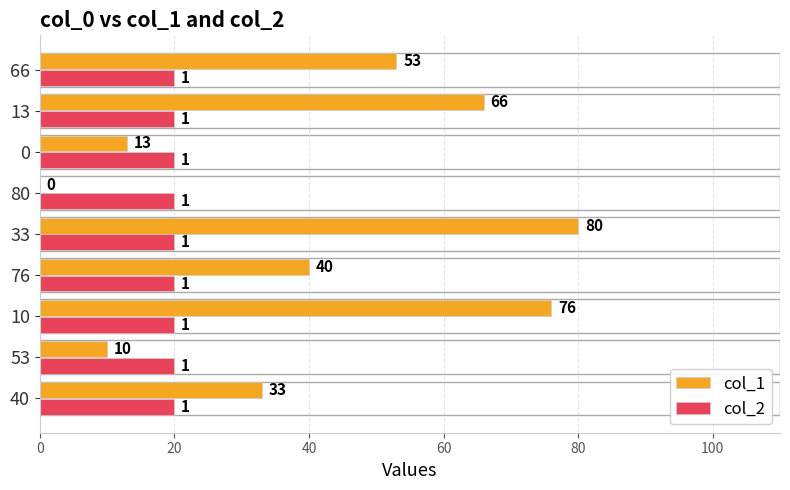

What is the sum of all col_1 values?

371